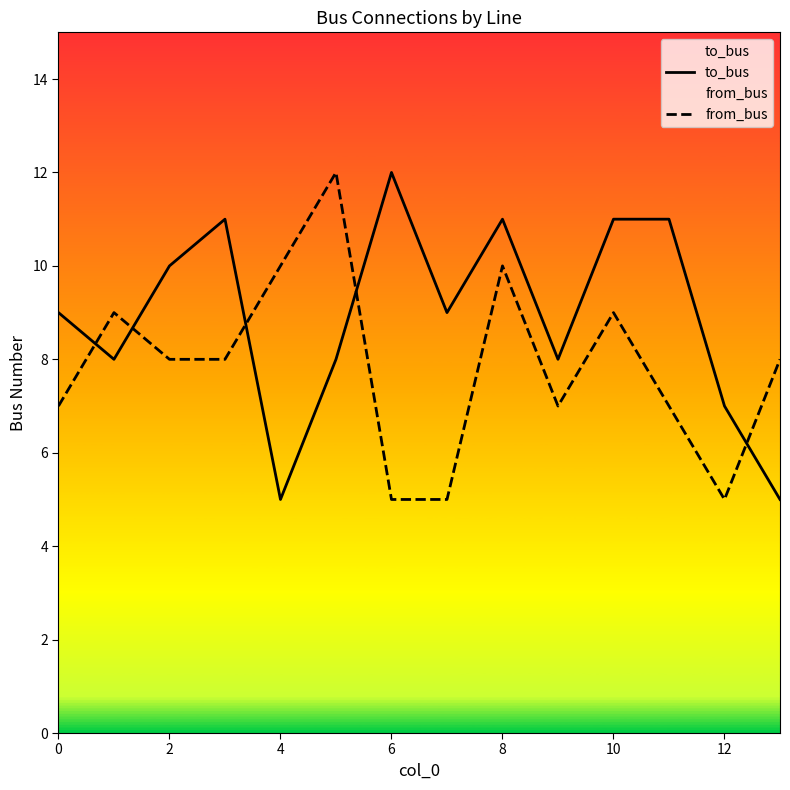

True or false: from_bus has more than 0 interior local peaks.

True